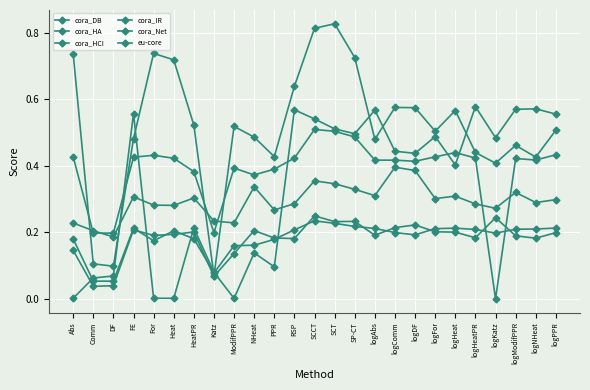

True or false: cora_IR has more than 1 interior local peaks.

True